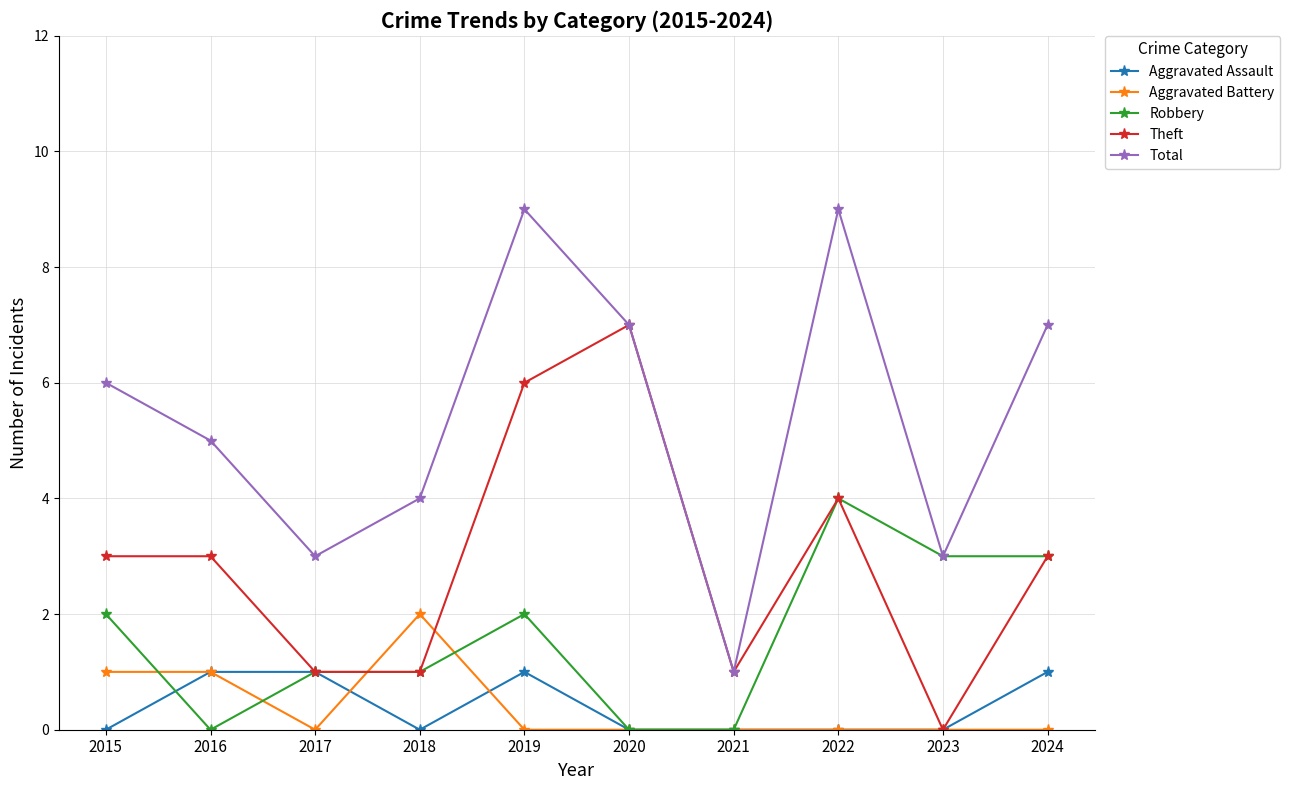

What is the average value of the Total series?

5